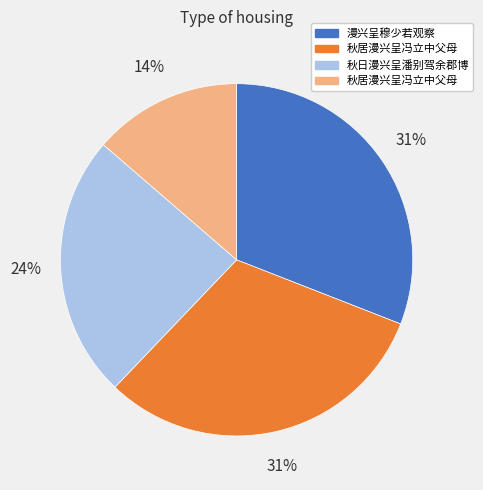

How many slices are in this pie chart?

4